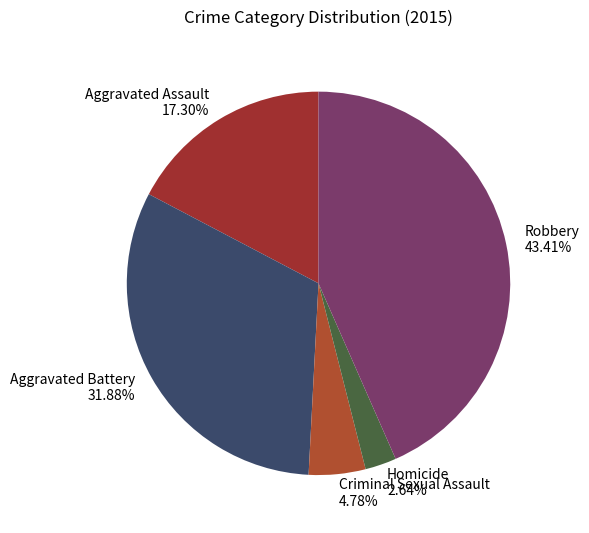

To the nearest percent, what portion does Aggravated Battery represent?

32%